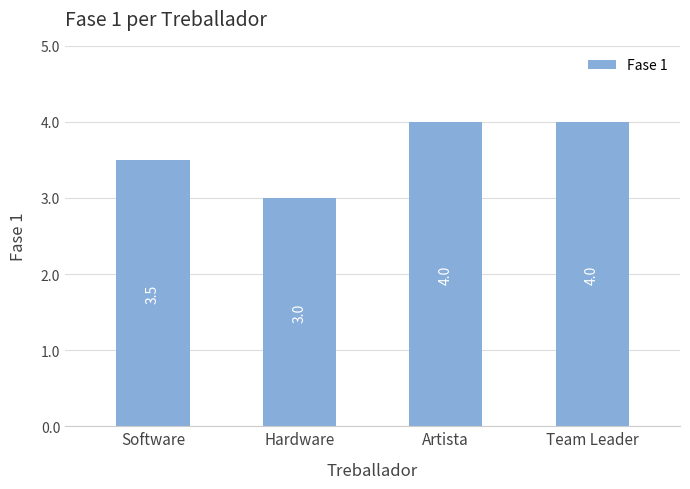

What is the change in value from Hardware to Artista?

+1.0